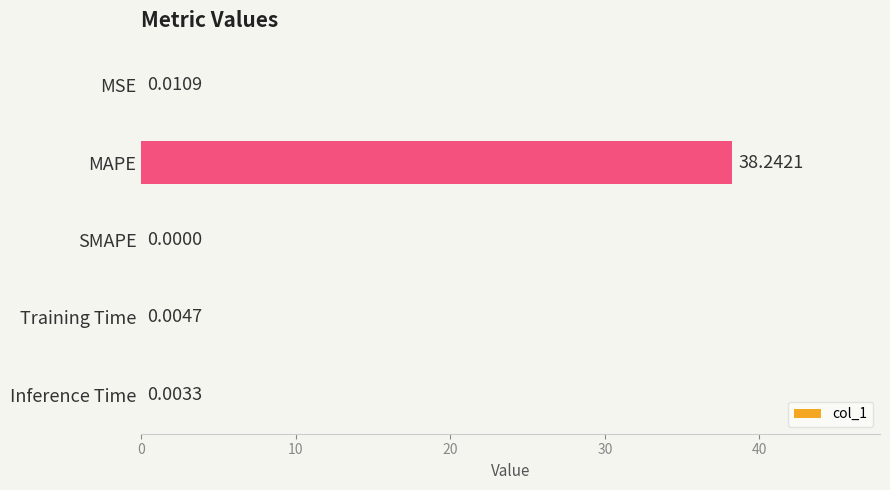

Which category has the highest value across all series?

MAPE